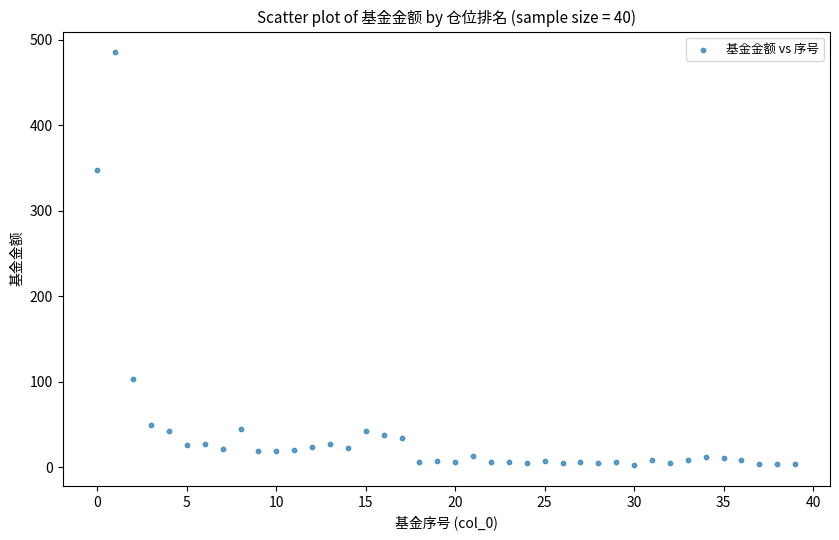

What Y value in the scatter plot is closest to 243?

347.1